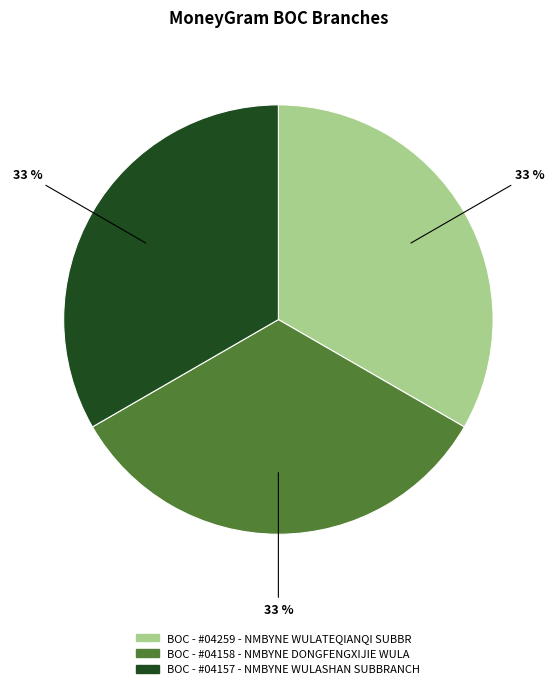

Approximately how many times larger is the value at BOC - #04157 - NMBYNE WULASHAN SUBBRANCH compared to BOC - #04158 - NMBYNE DONGFENGXIJIE WULA?

1.0